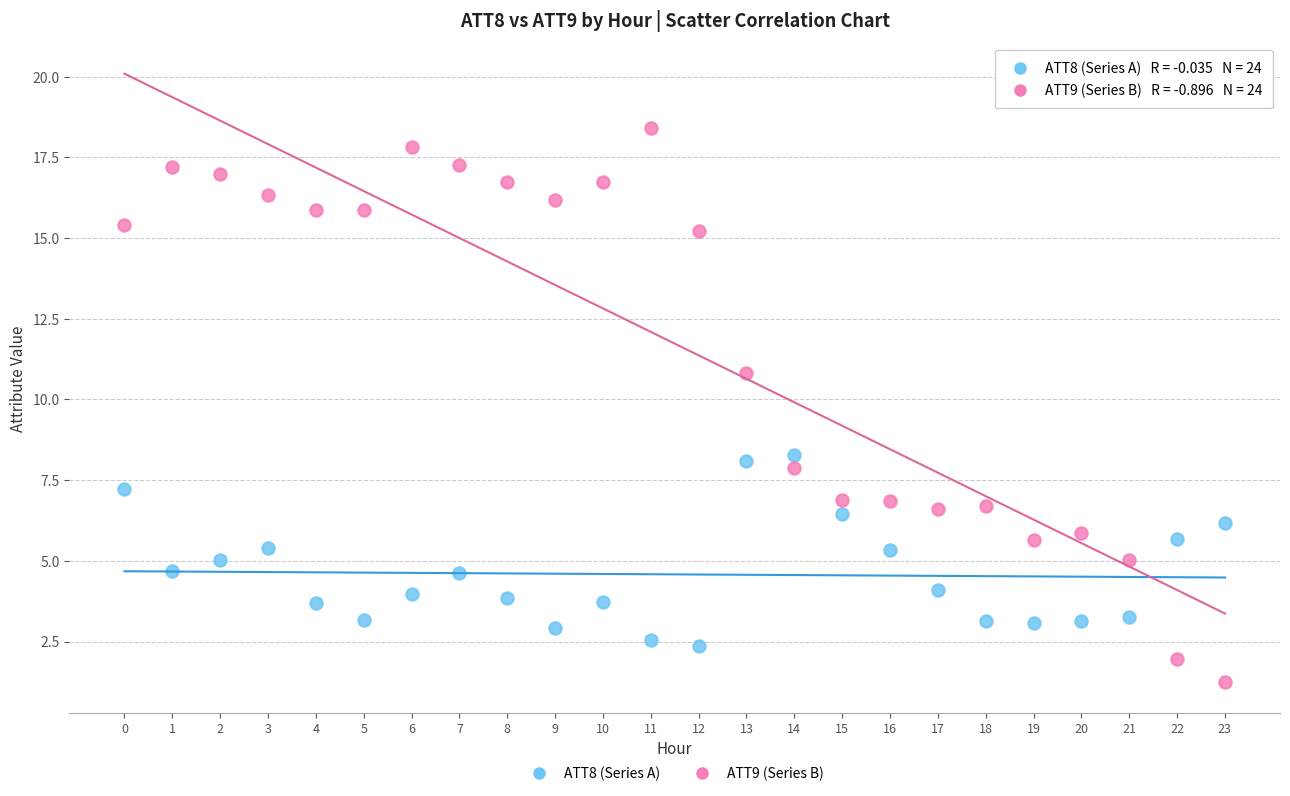

Across all data points, what is the range of Y values (max minus min)?

17.2